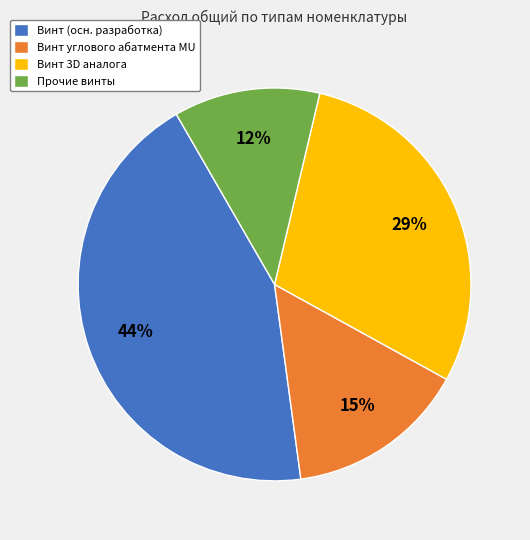

Which slice is the largest?

Винт (осн. разработка)